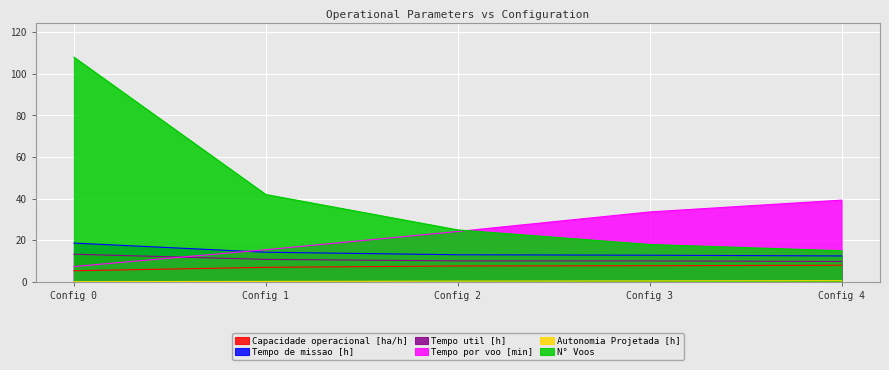

Which series has the widest spread of values?

N° Voos